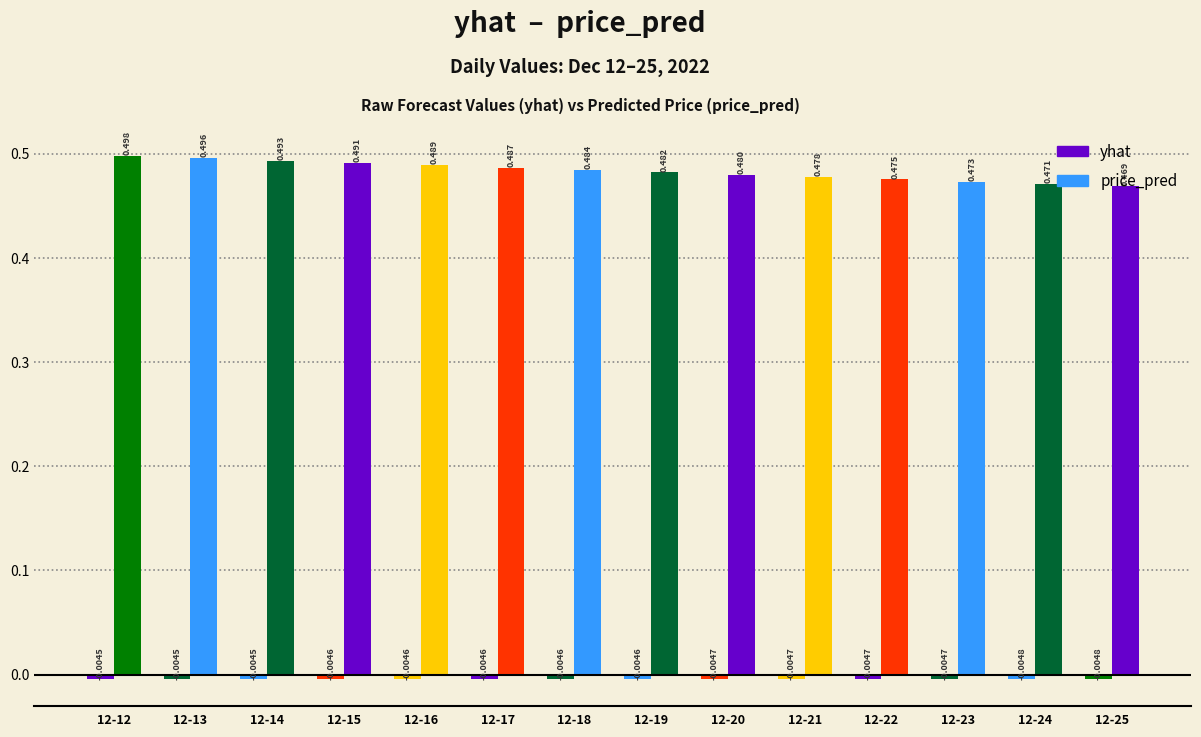

Which category has the highest value across all series?

12-12